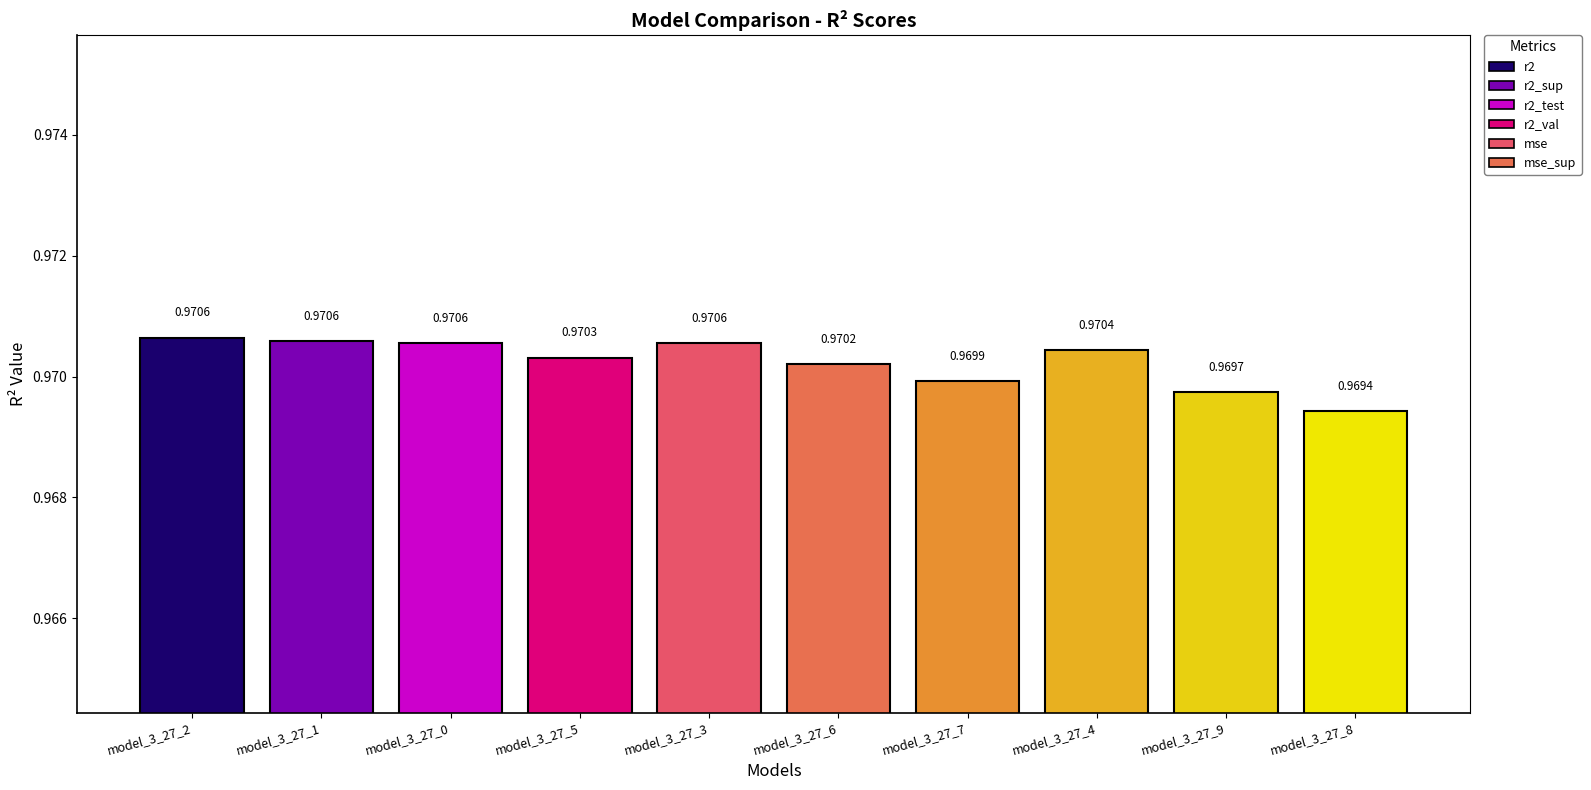

Between model_3_27_9 and model_3_27_2, which is larger?

model_3_27_2